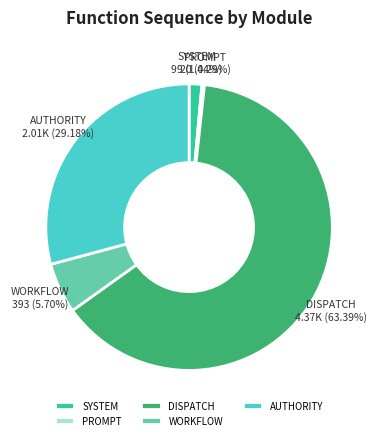

How many segments does this pie chart have?

5